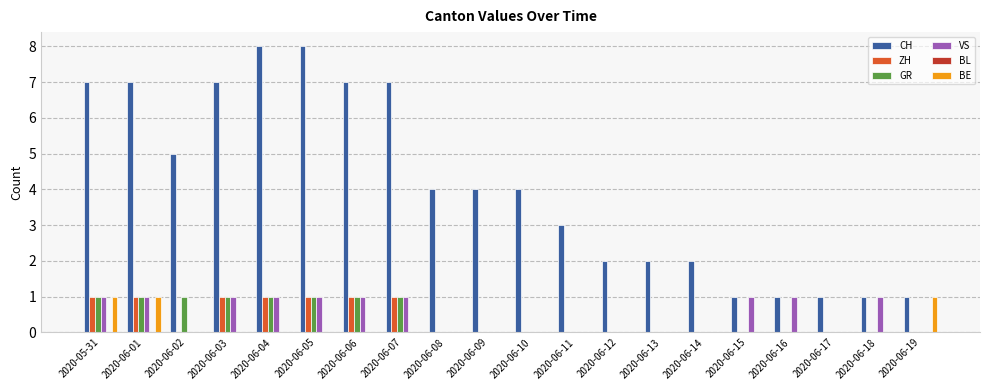

What is the sum of the CH values at 2020-06-05 and 2020-06-11?

11